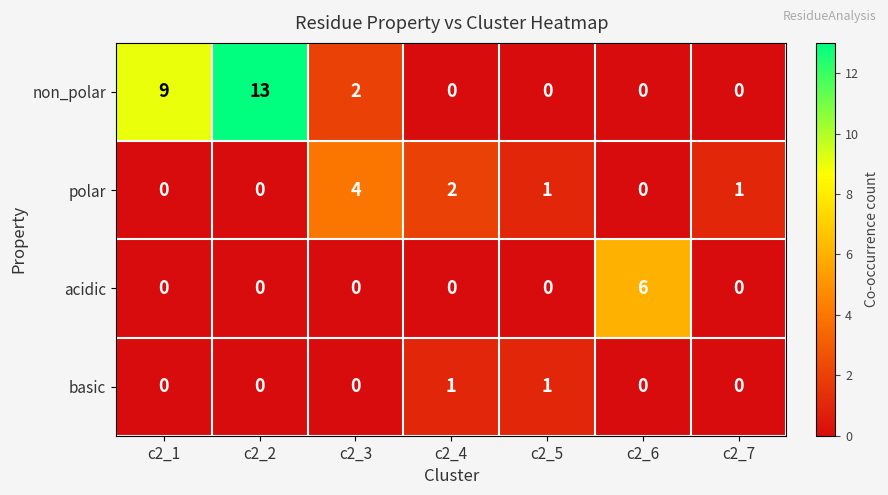

At which category is the sum across all series the highest?

c2_2